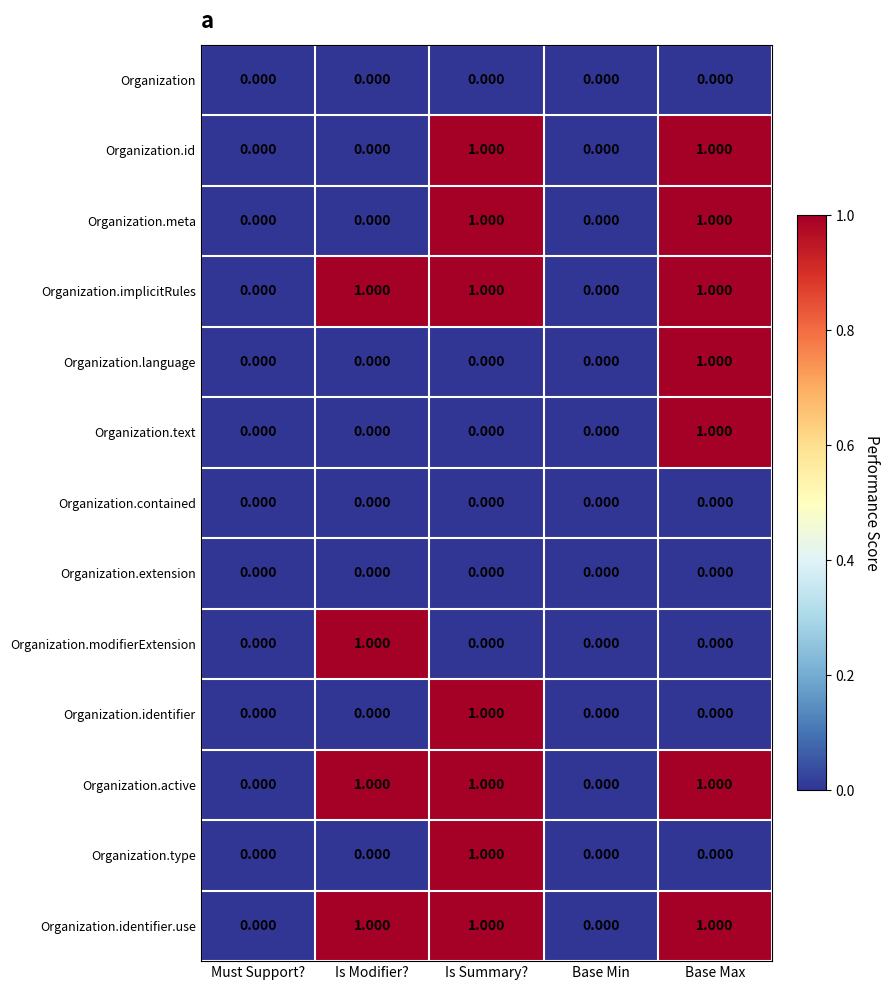

How many values in the Organization.type series exceed 0?

1